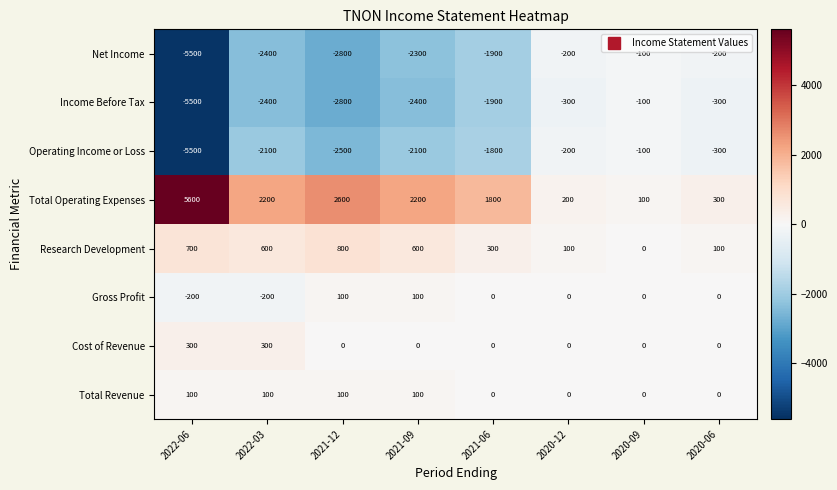

At how many categories does at least one series exceed 2185?

4